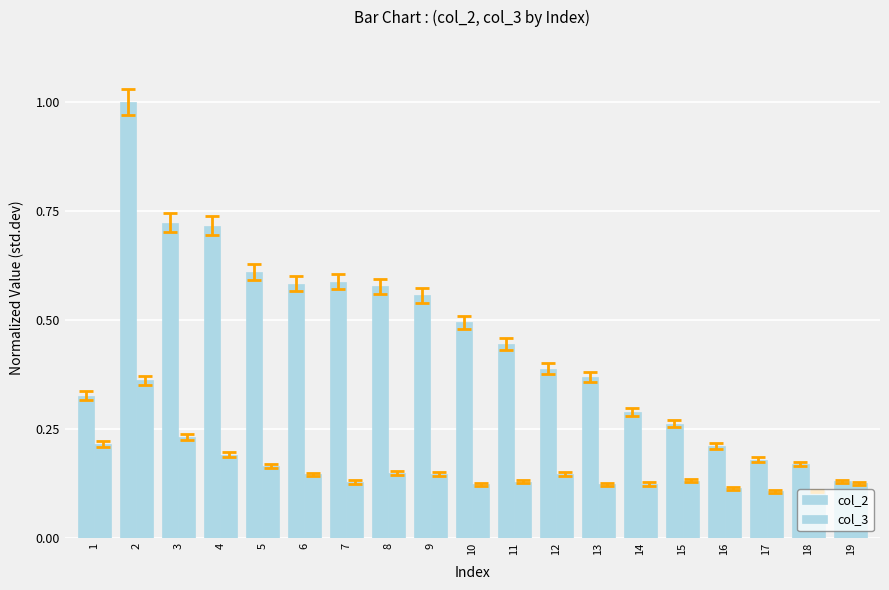

Reading right to left, list all the values displayed in this chart.

col_2: 0.1	0.2	0.2	0.2	0.3	0.3	0.4	0.4	0.4	0.5	0.6	0.6	0.6	0.6	0.6	0.7	0.7	1.0	0.3
col_3: 0.1	0.1	0.1	0.1	0.1	0.1	0.1	0.1	0.1	0.1	0.1	0.1	0.1	0.1	0.2	0.2	0.2	0.4	0.2